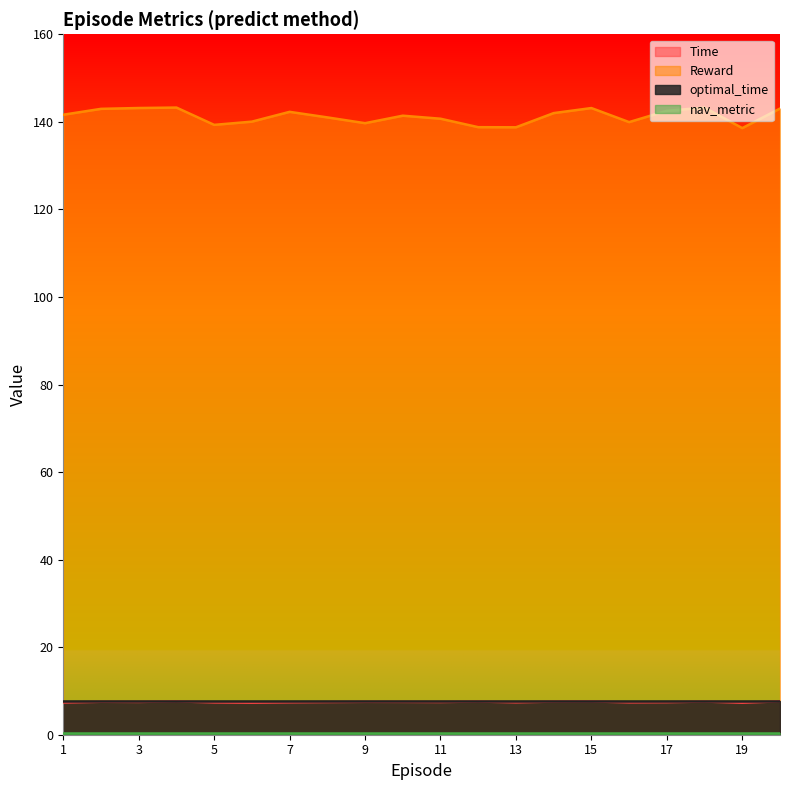

Which series has the largest total across all categories?

Reward